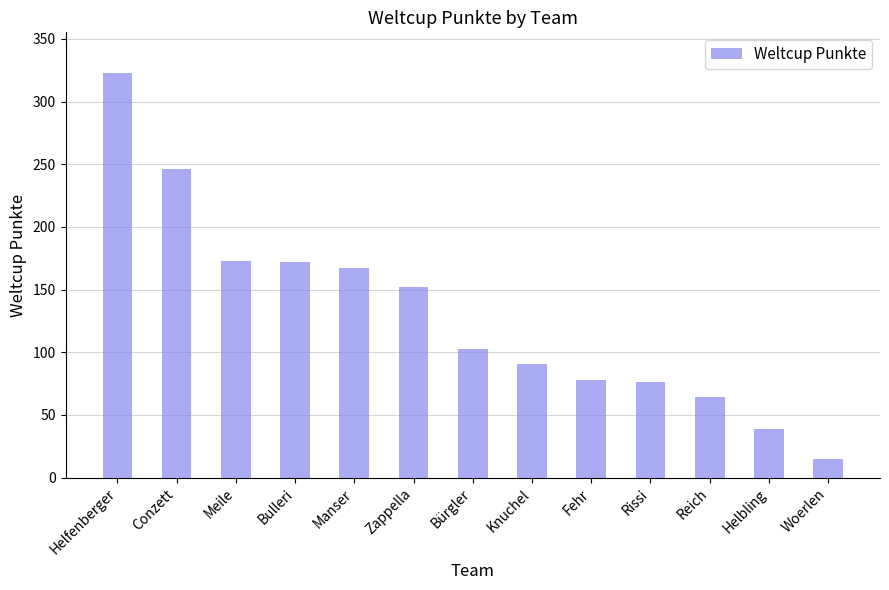

What is the average value?

131